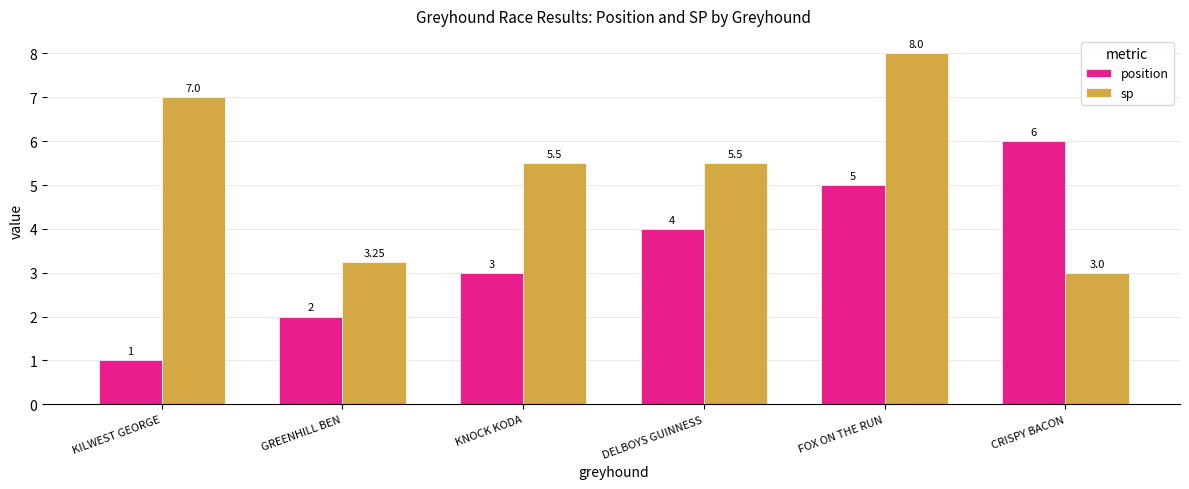

What position from the left is KNOCK KODA?

3